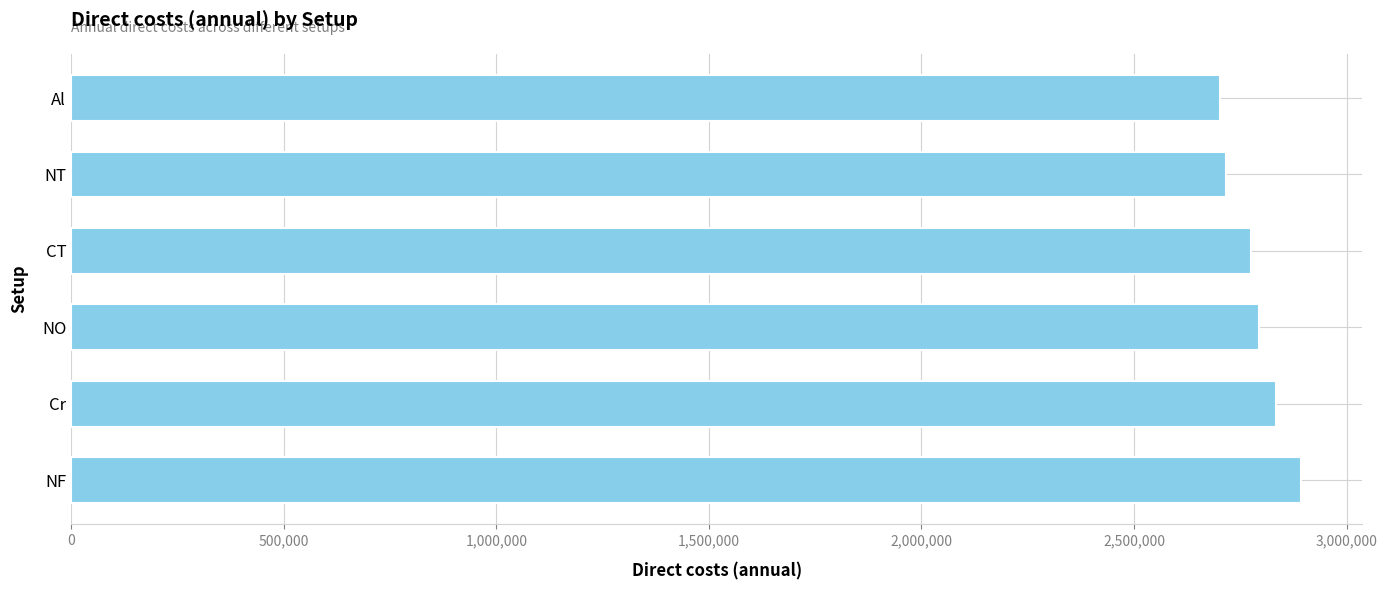

Reading bottom to top, transcribe all the data shown in this chart.

NF=2892376.6	Cr=2833564.8	NO=2794234.9	CT=2776388.3	NT=2716616.1	Al=2703484.6